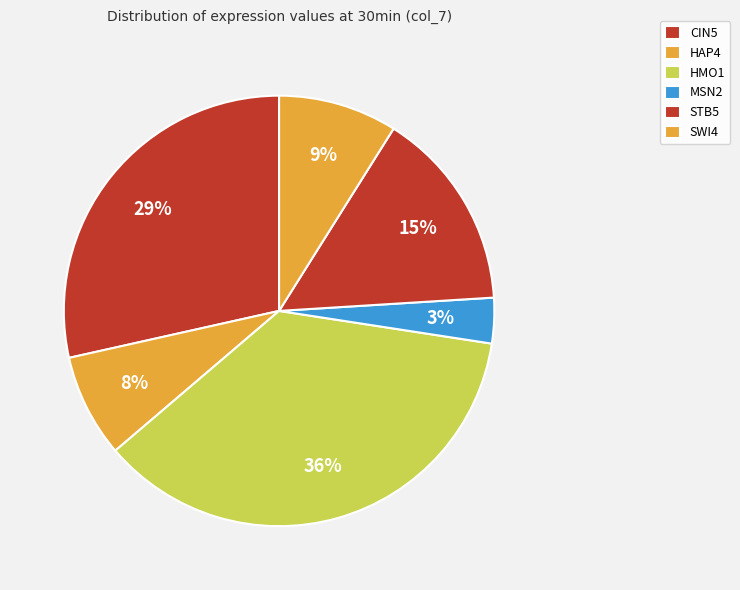

To the nearest percent, what is the difference between the HMO1 and STB5 slice percentages?

21%